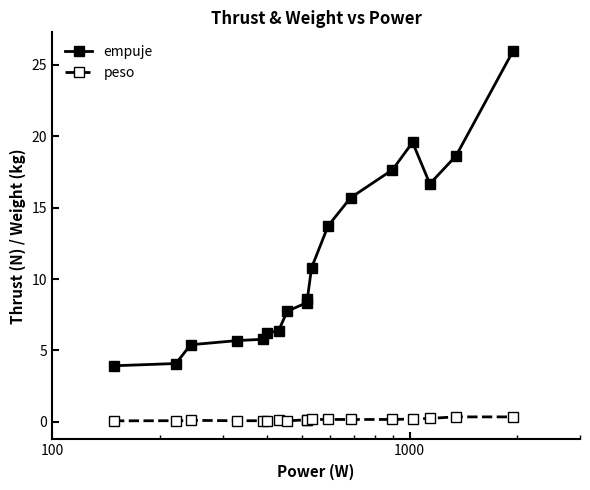

Which series has the largest total across all categories?

empuje